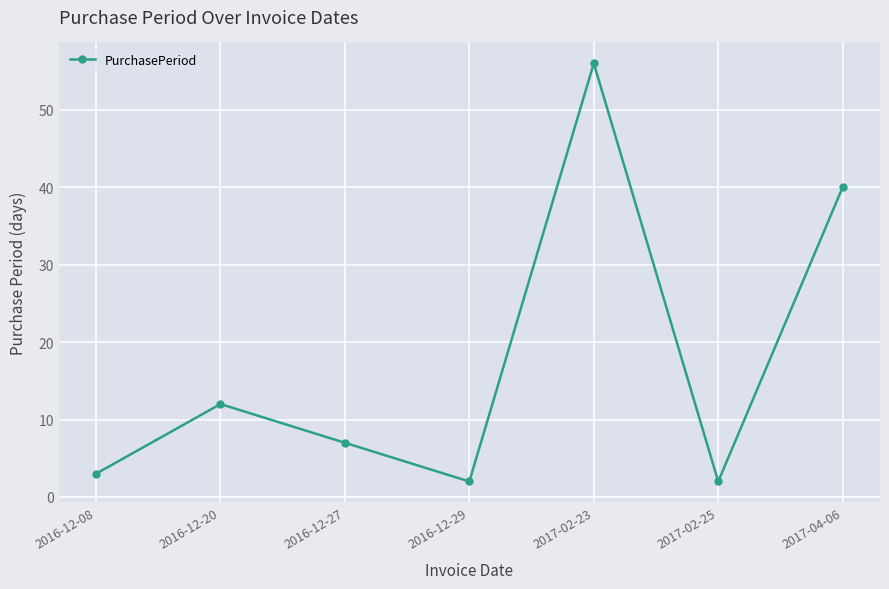

Where does the data first go above 7?

2016-12-20